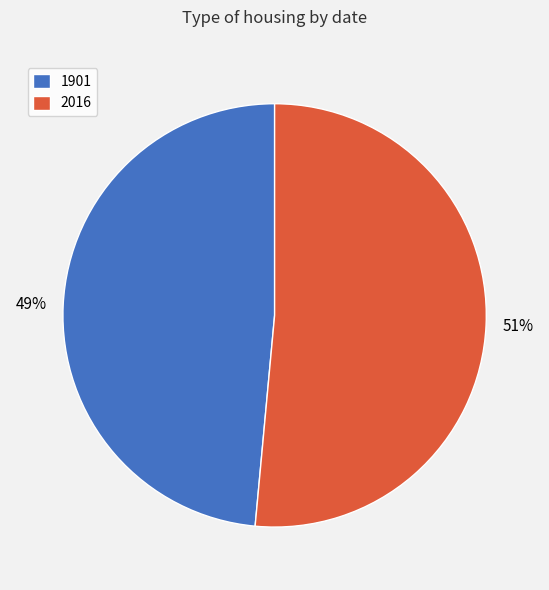

The 2016 slice represents 44% of the pie. True or false?

False